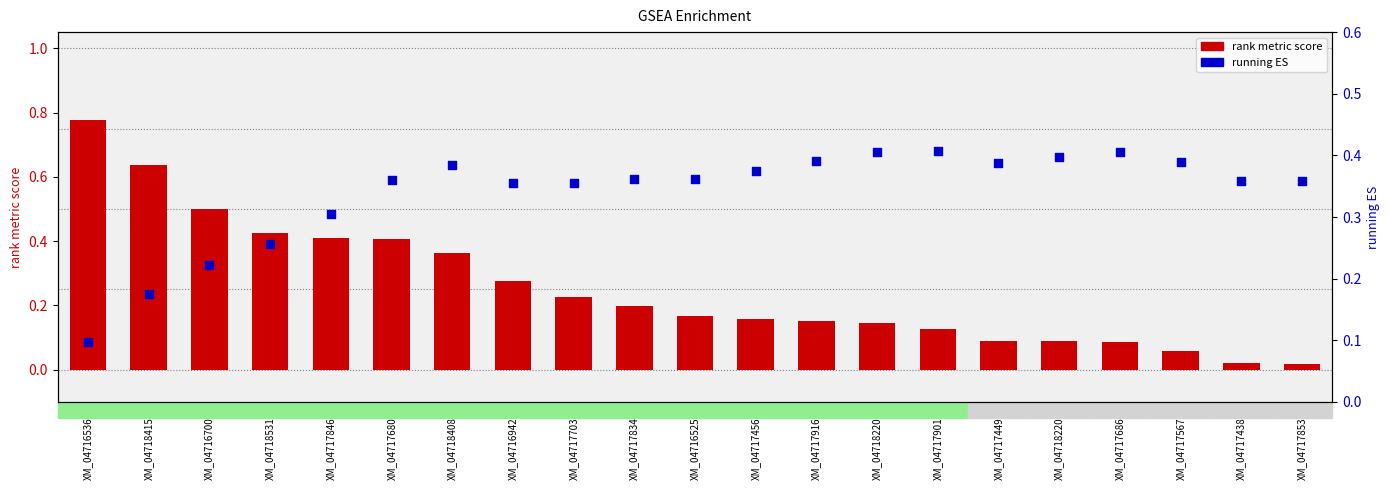

Is the value of running ES at XM_047176863 greater than the value of rank metric score at XM_047169425?

Yes